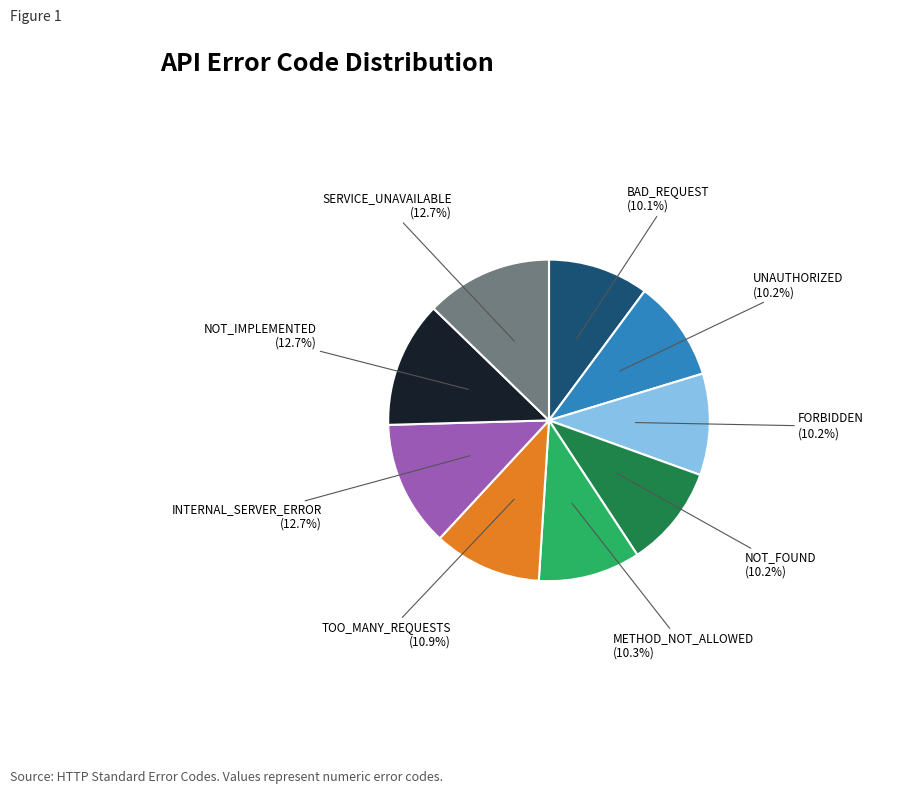

How many slices are in this pie chart?

9